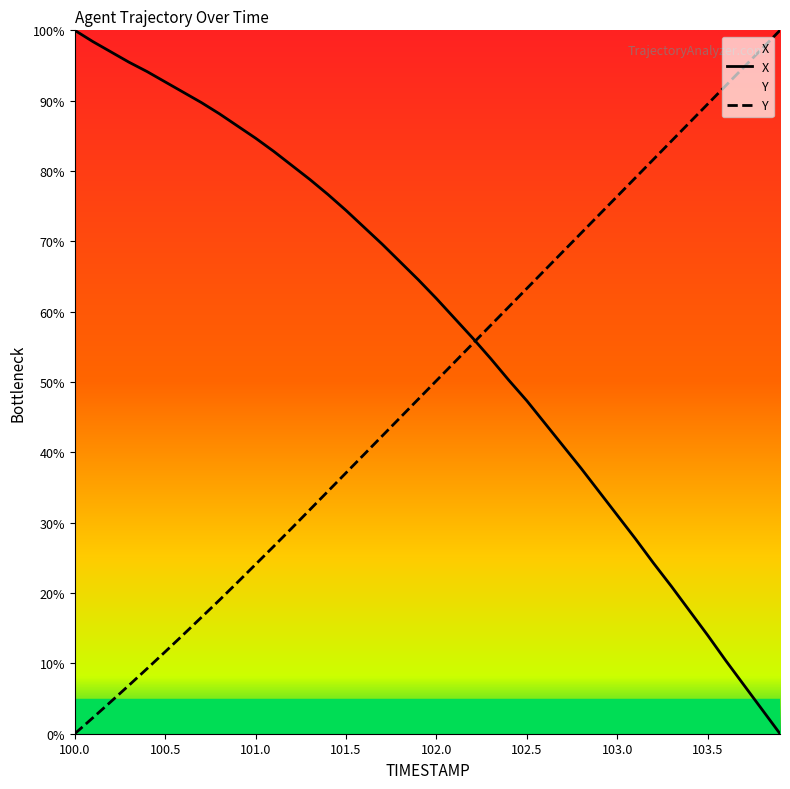

What position from the left is 103.2?

33